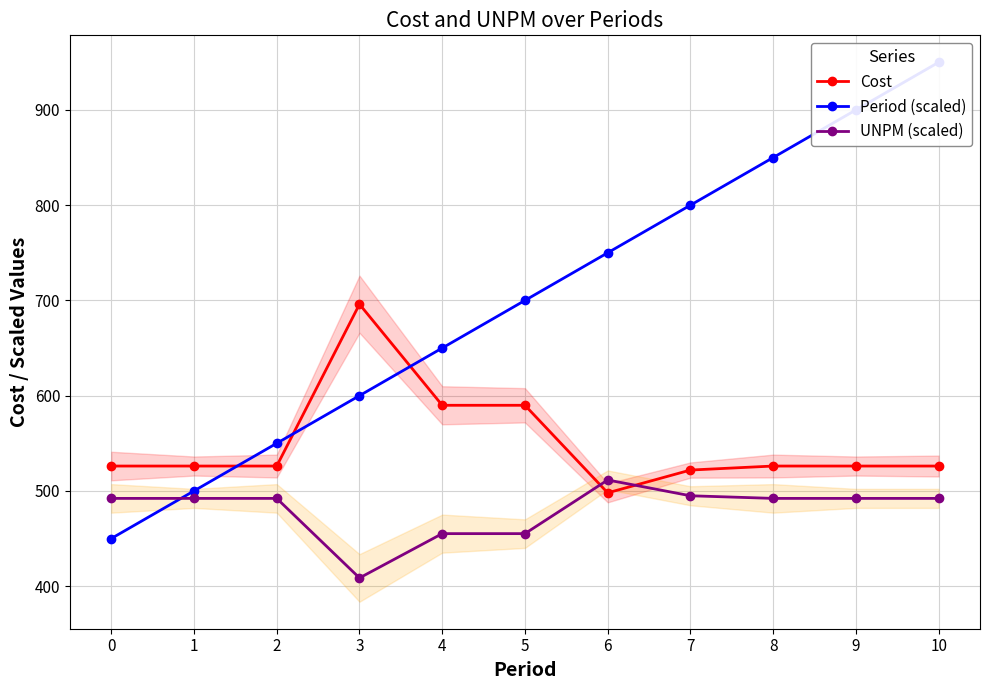

How many intersections are there between Cost and UNPM (scaled)?

2